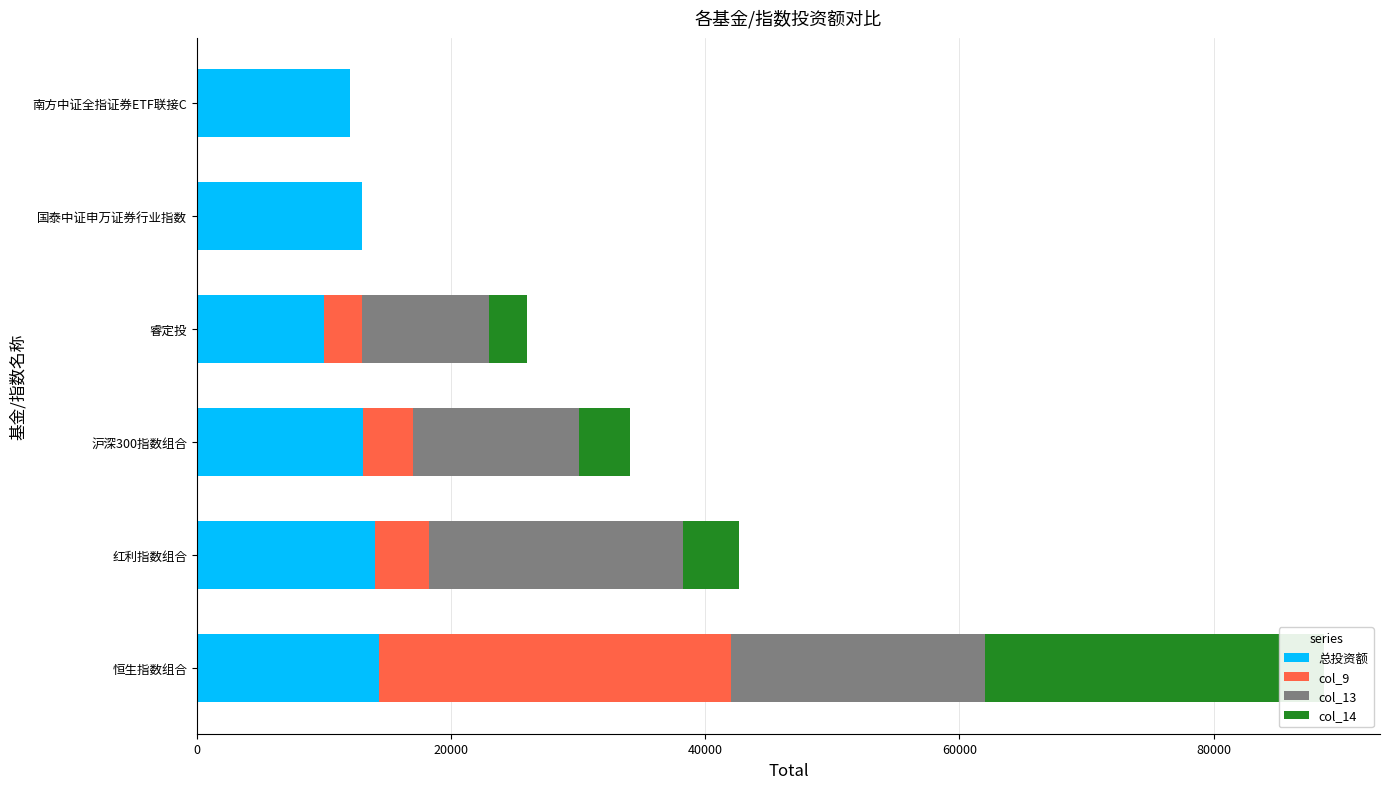

How many categories are shown in the chart?

6